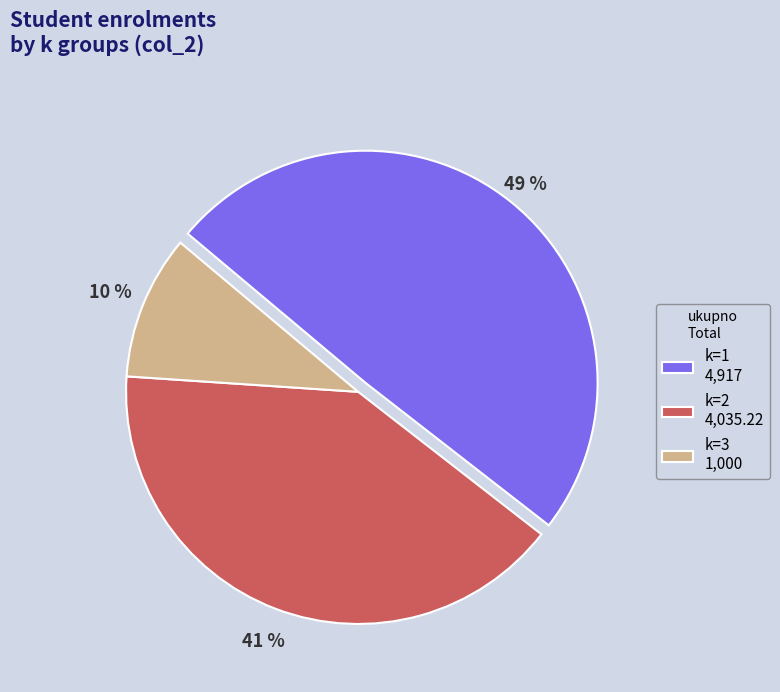

Does k=1 account for over 50% of the chart?

No